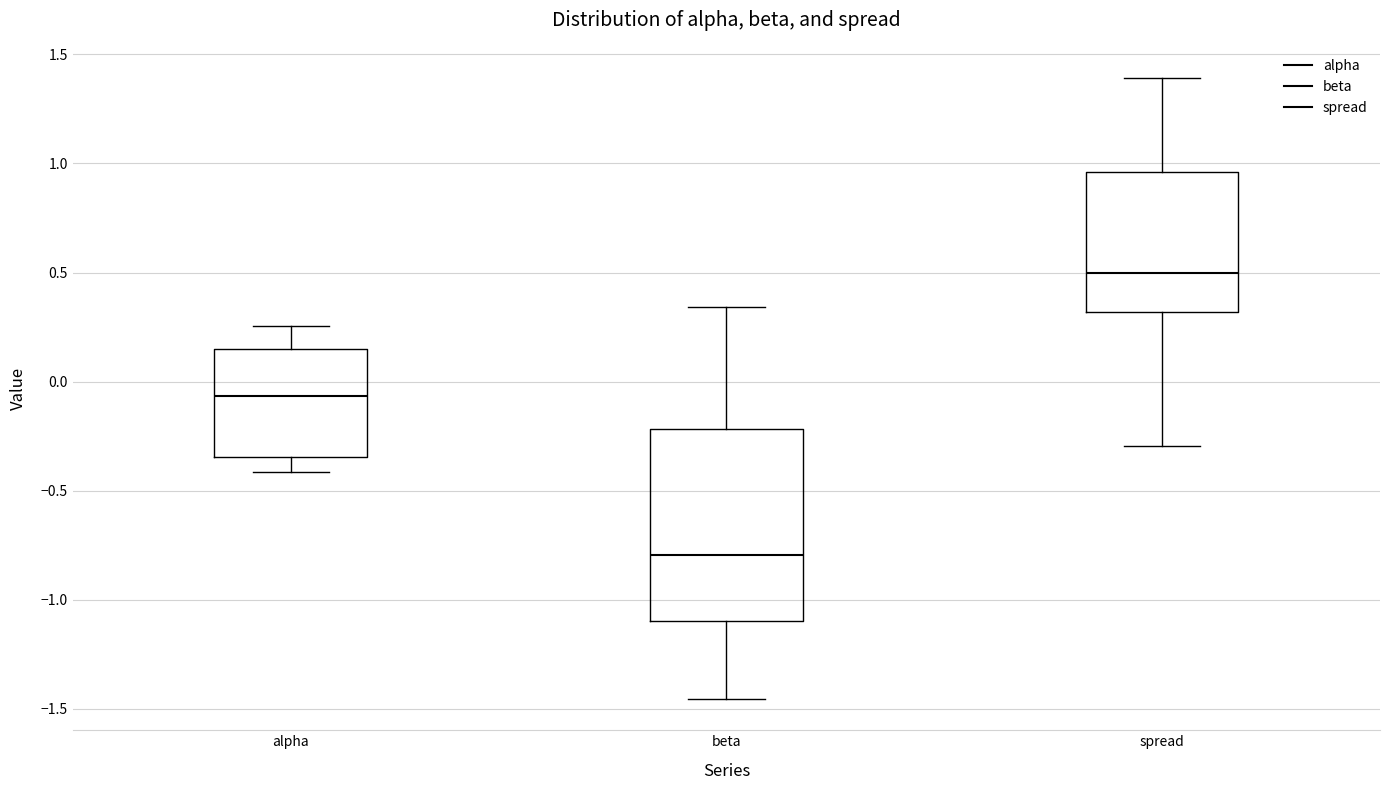

Reading left to right, read every box against the y-axis: the position of its median line, the range the box covers, and the ends of its whiskers. The values are not printed on the chart, so give them approximately, as read against the axis.

alpha: median -0.05, box -0.35 to 0.15, whiskers -0.40 to 0.25
beta: median -0.80, box -1.10 to -0.20, whiskers -1.45 to 0.35
spread: median 0.50, box 0.30 to 0.95, whiskers -0.30 to 1.40